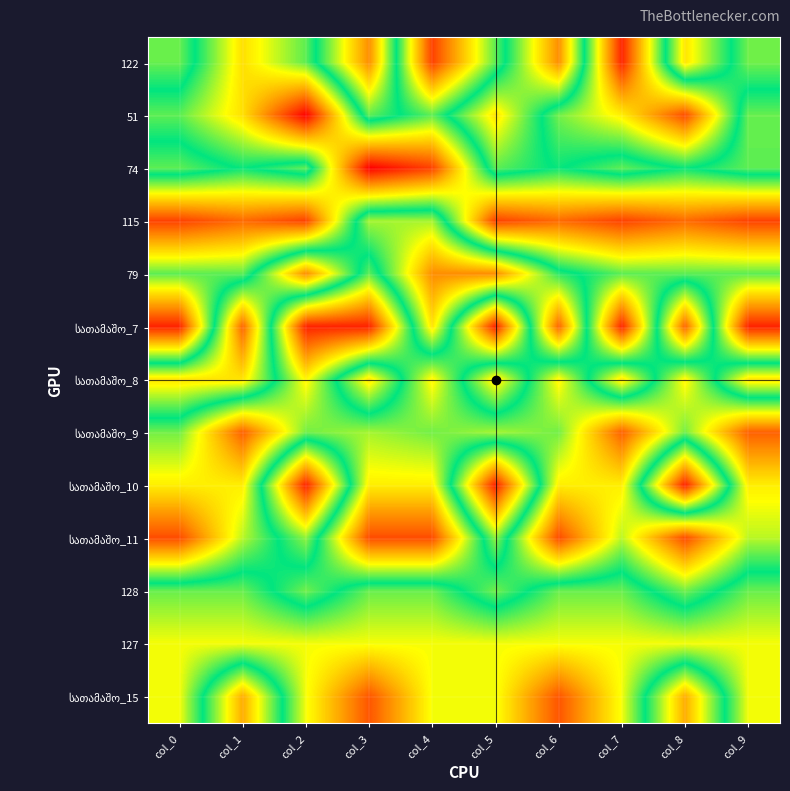

What is the spread (max minus min) of values at col_2?

143